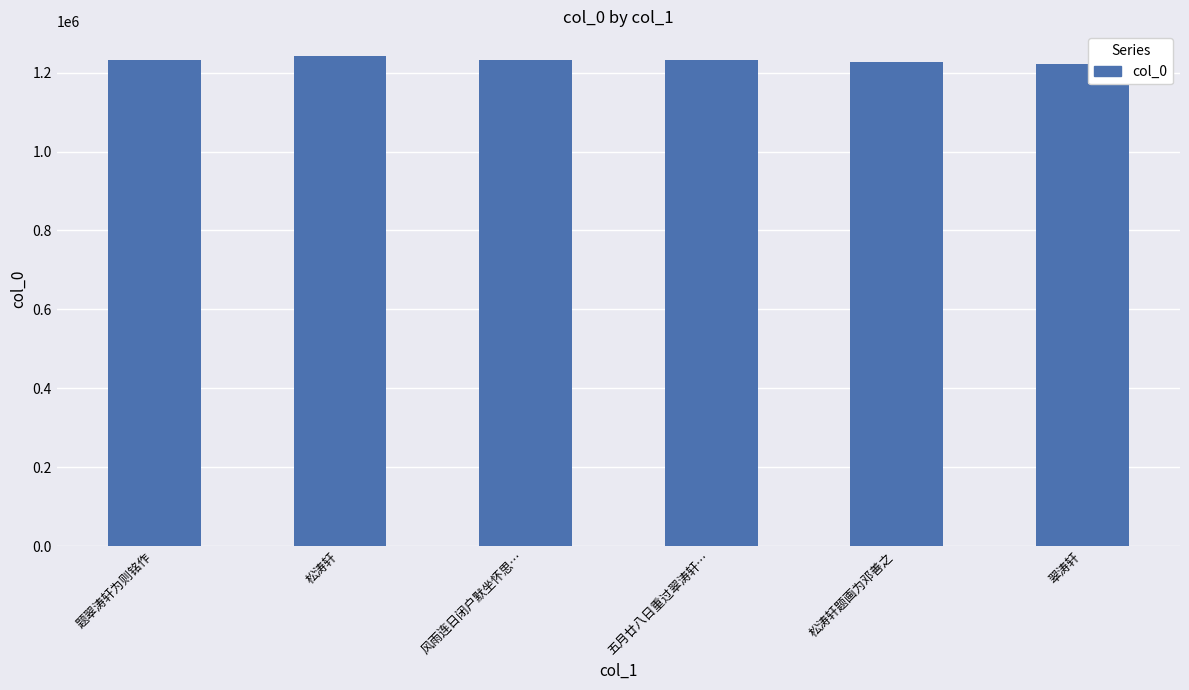

What is the maximum value shown in the chart?

1242484